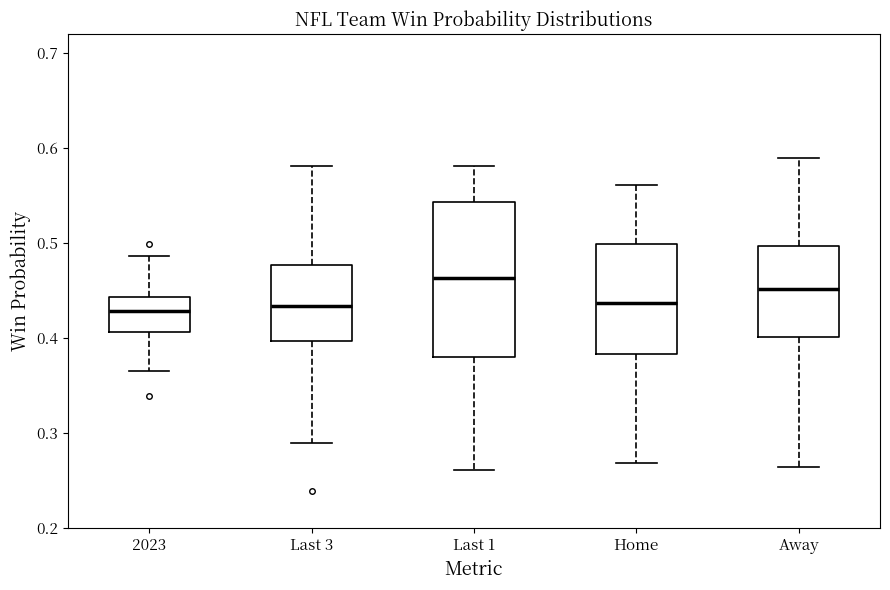

Reading left to right, transcribe this box plot: for each box, give where its median line is, the range the box spans, and where its two whiskers end, as read against the y-axis. The values are not printed on the chart, so give them approximately, as read against the axis.

2023: median 0.43, box 0.41 to 0.44, whiskers 0.37 to 0.49
Last 3: median 0.43, box 0.40 to 0.48, whiskers 0.29 to 0.58
Last 1: median 0.46, box 0.38 to 0.54, whiskers 0.26 to 0.58
Home: median 0.44, box 0.38 to 0.50, whiskers 0.27 to 0.56
Away: median 0.45, box 0.40 to 0.50, whiskers 0.26 to 0.59